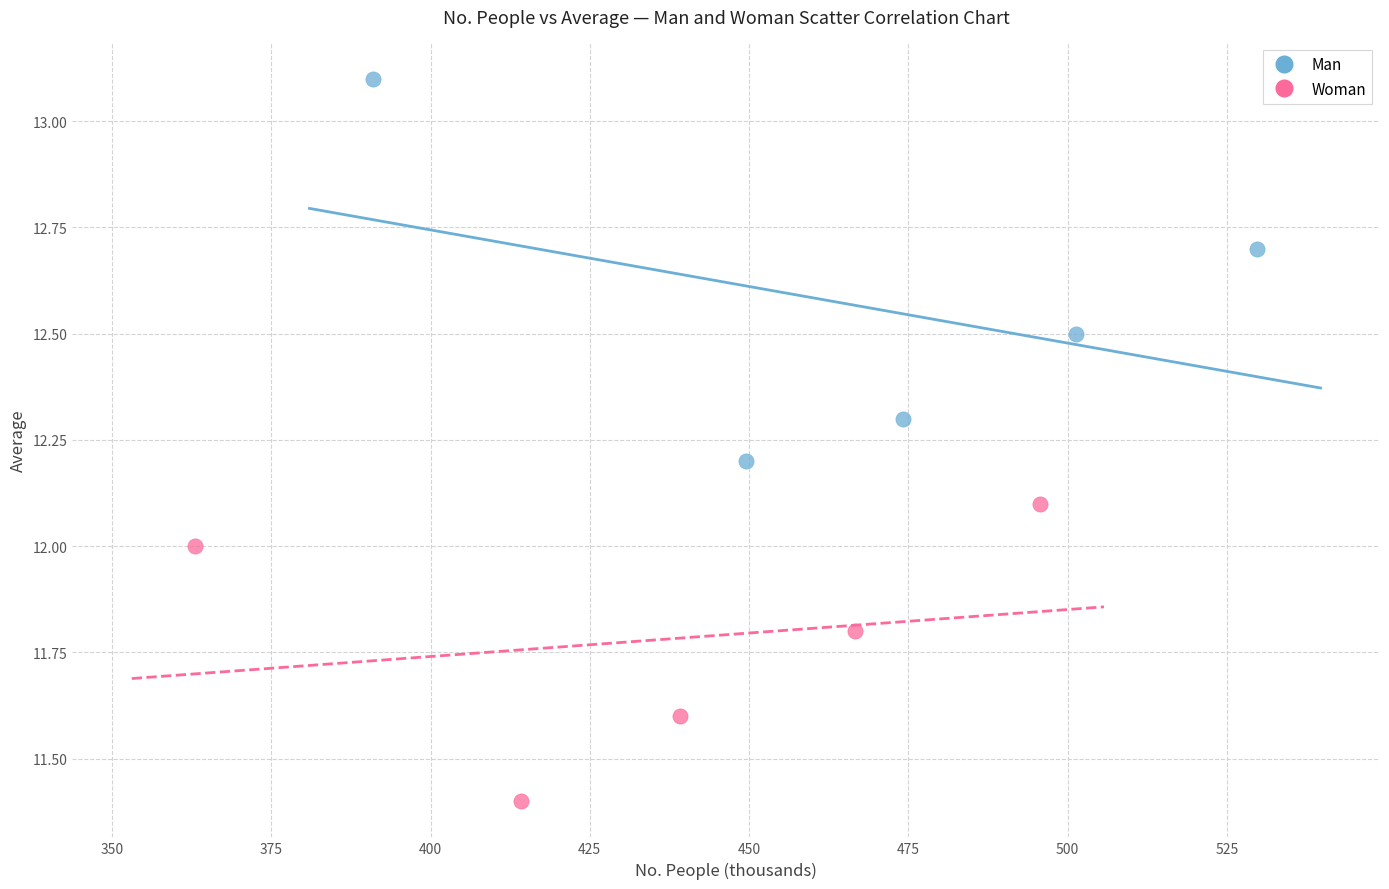

Which series contains the lowest Y value?

Woman